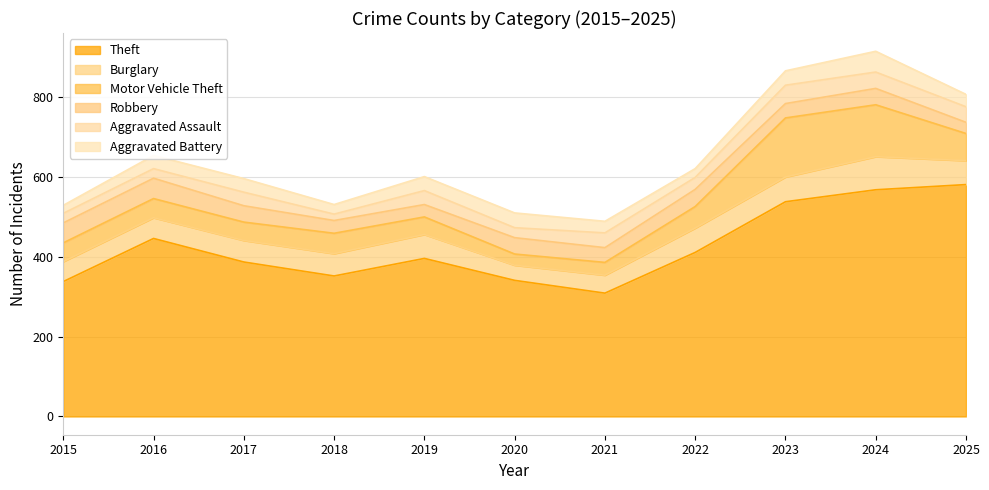

What is the maximum value shown in the chart?

581